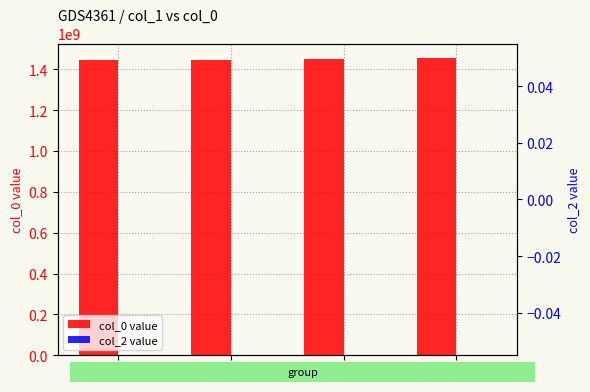

Which series has the largest total across all categories?

col_0